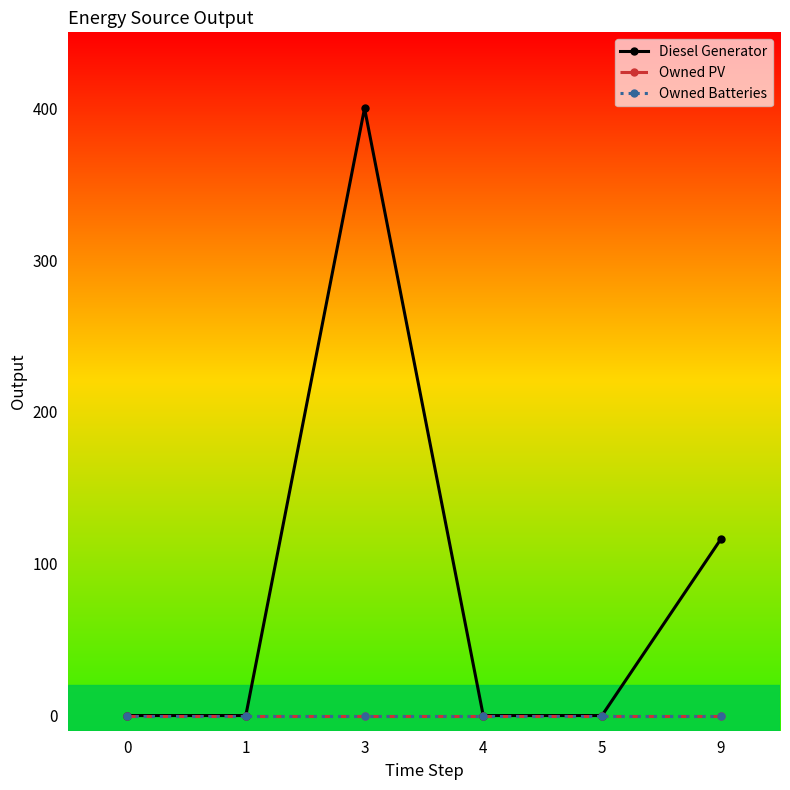

What is the total value across all series at 9?

116